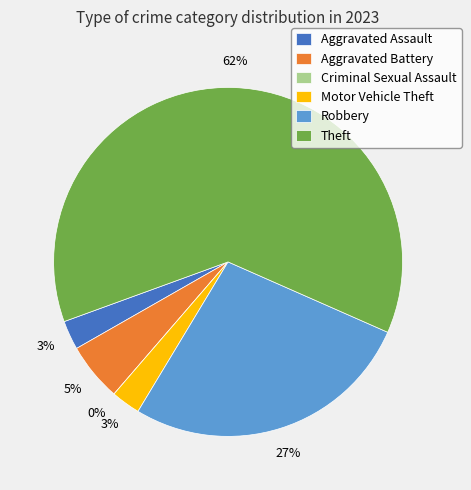

What is the largest slice in the pie chart?

Theft